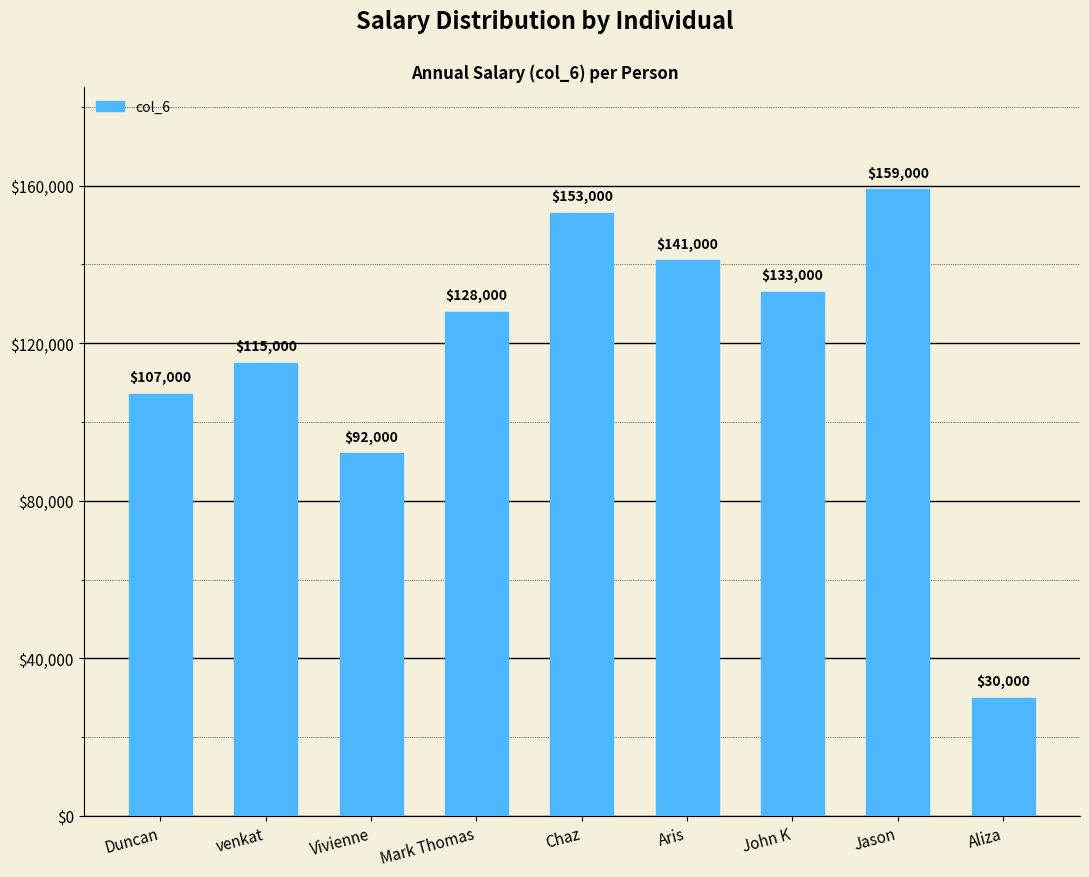

Are the bars horizontal?

No